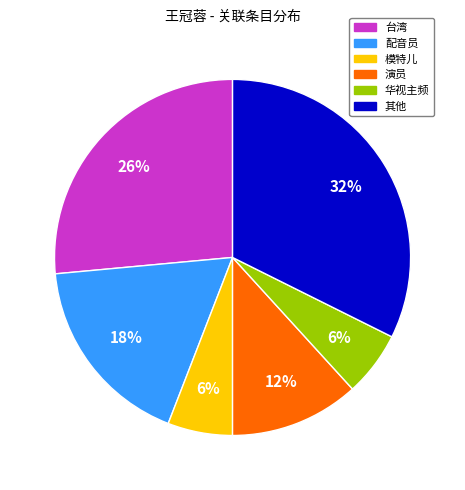

Is there a majority slice in this chart?

No